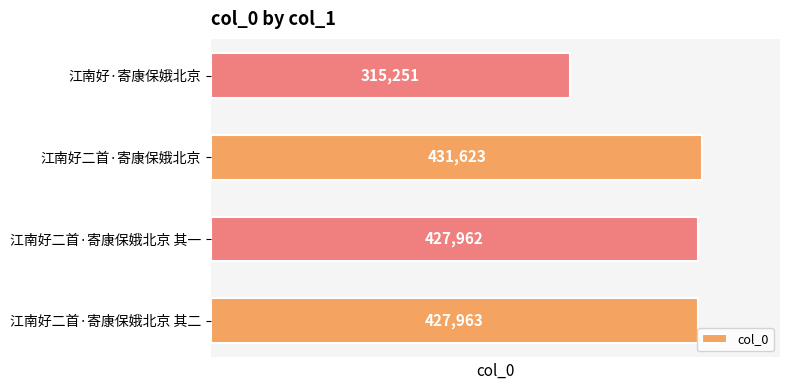

How many bars are there in total?

4